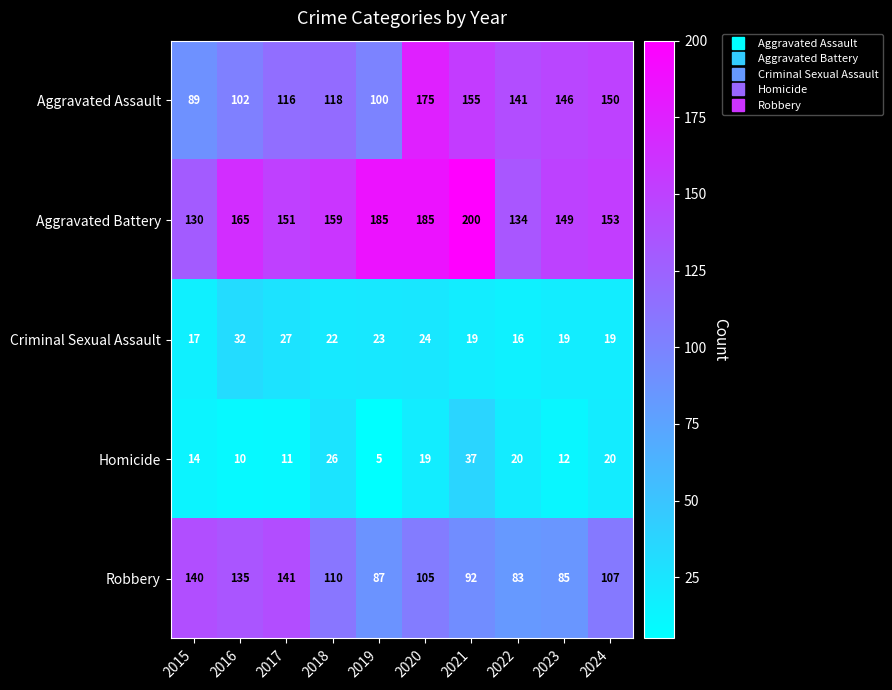

The Robbery series shows 180 at 2024. True or false?

False